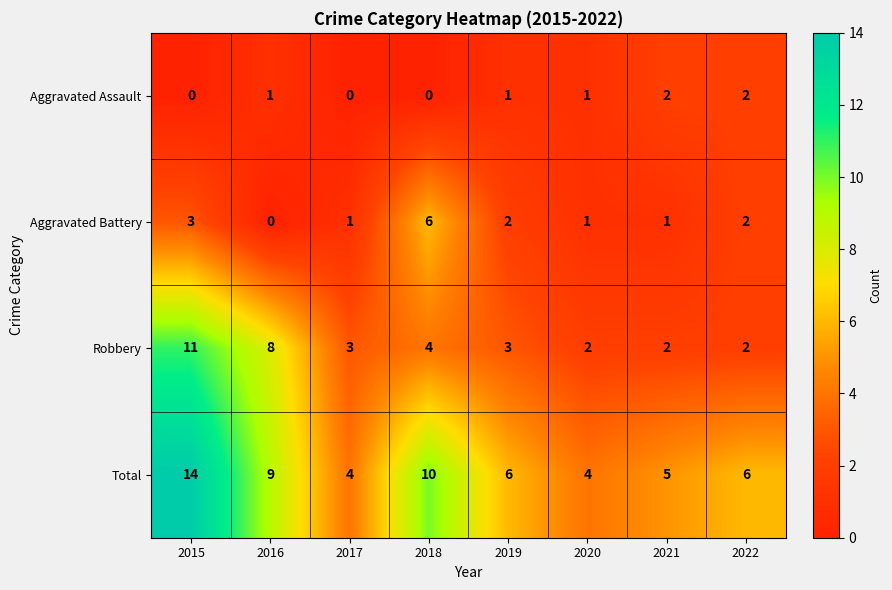

What is the difference between the maximum and second lowest values in the Aggravated Battery series?

5